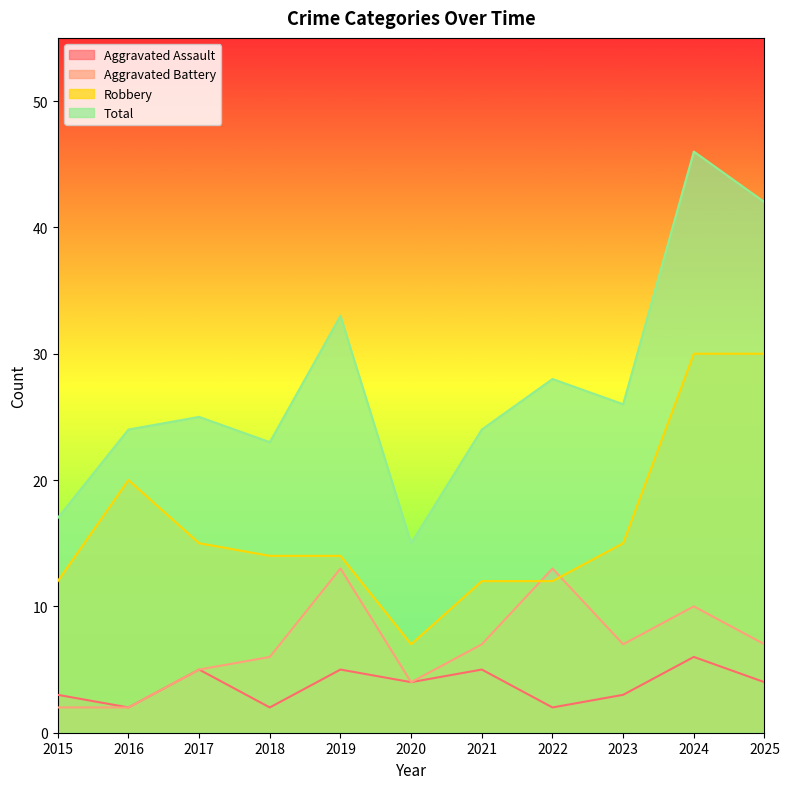

Where is the first local maximum for Aggravated Assault?

2017